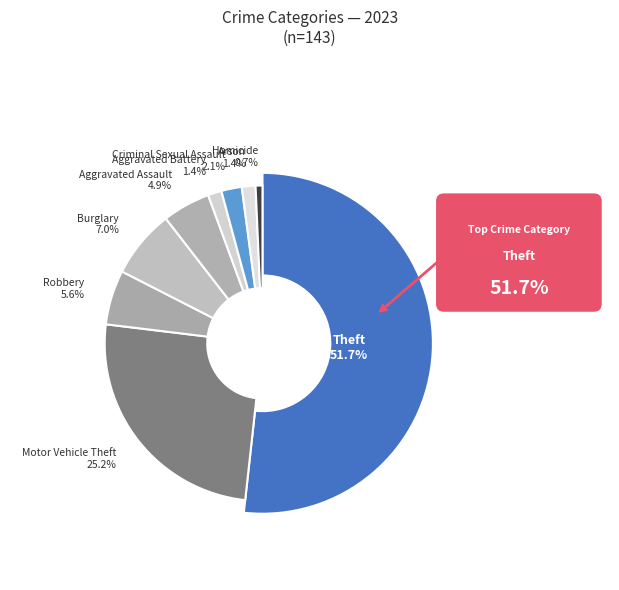

True or false: Criminal Sexual Assault accounts for 16% of the total.

False